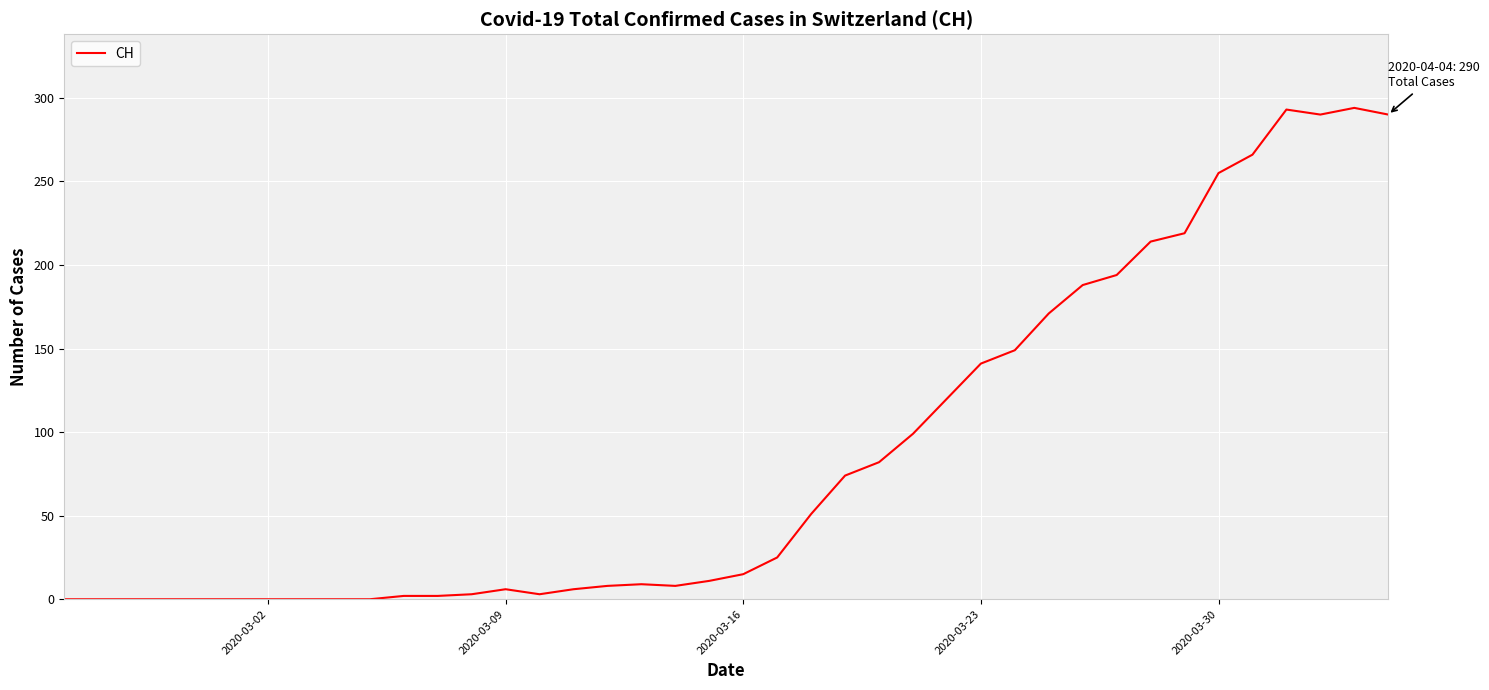

How many categories are shown in the chart?

40